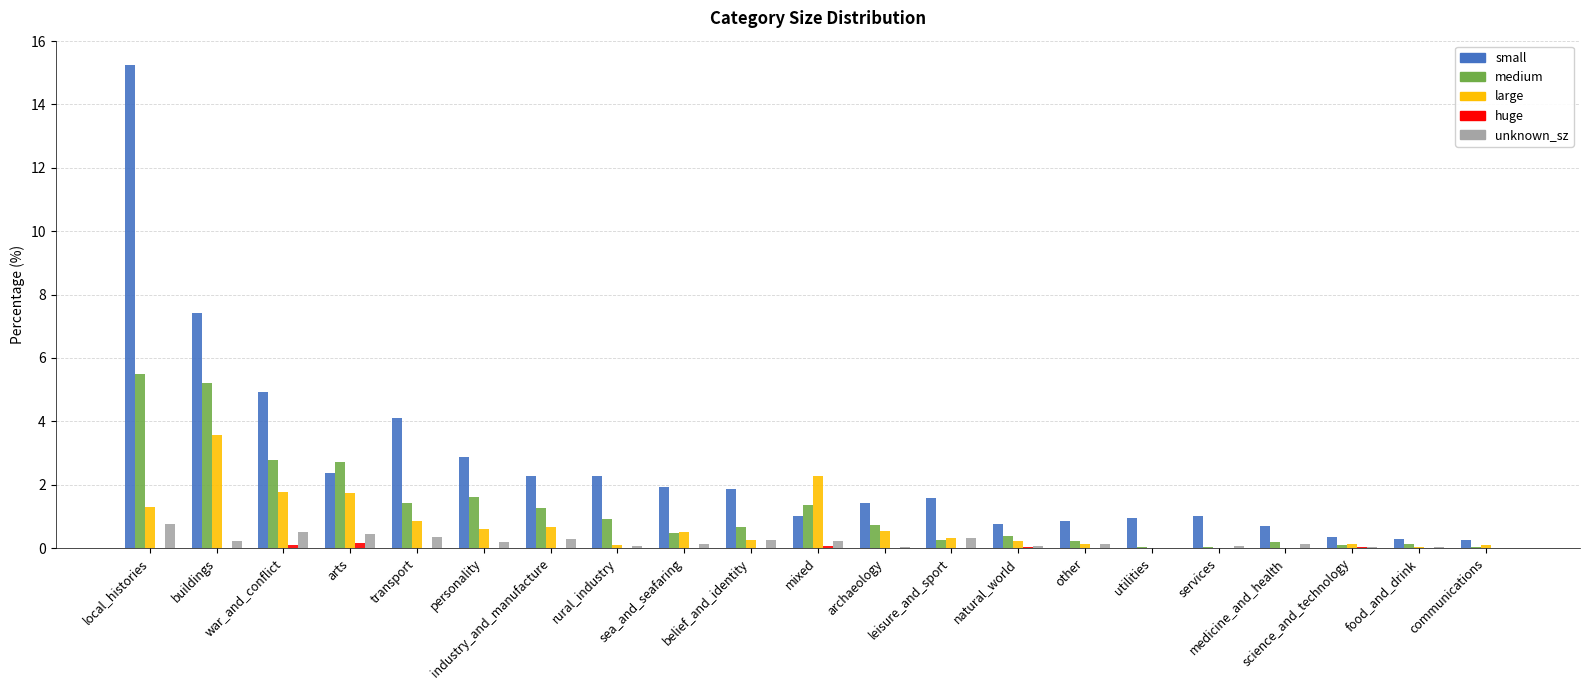

How many distinct data groups are displayed?

5